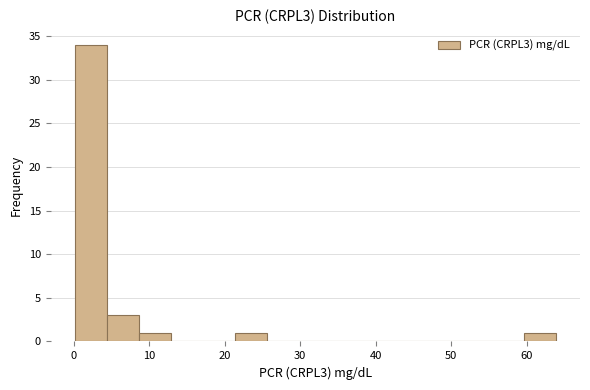

Which range on the x-axis has the tallest bar?

0 to 4